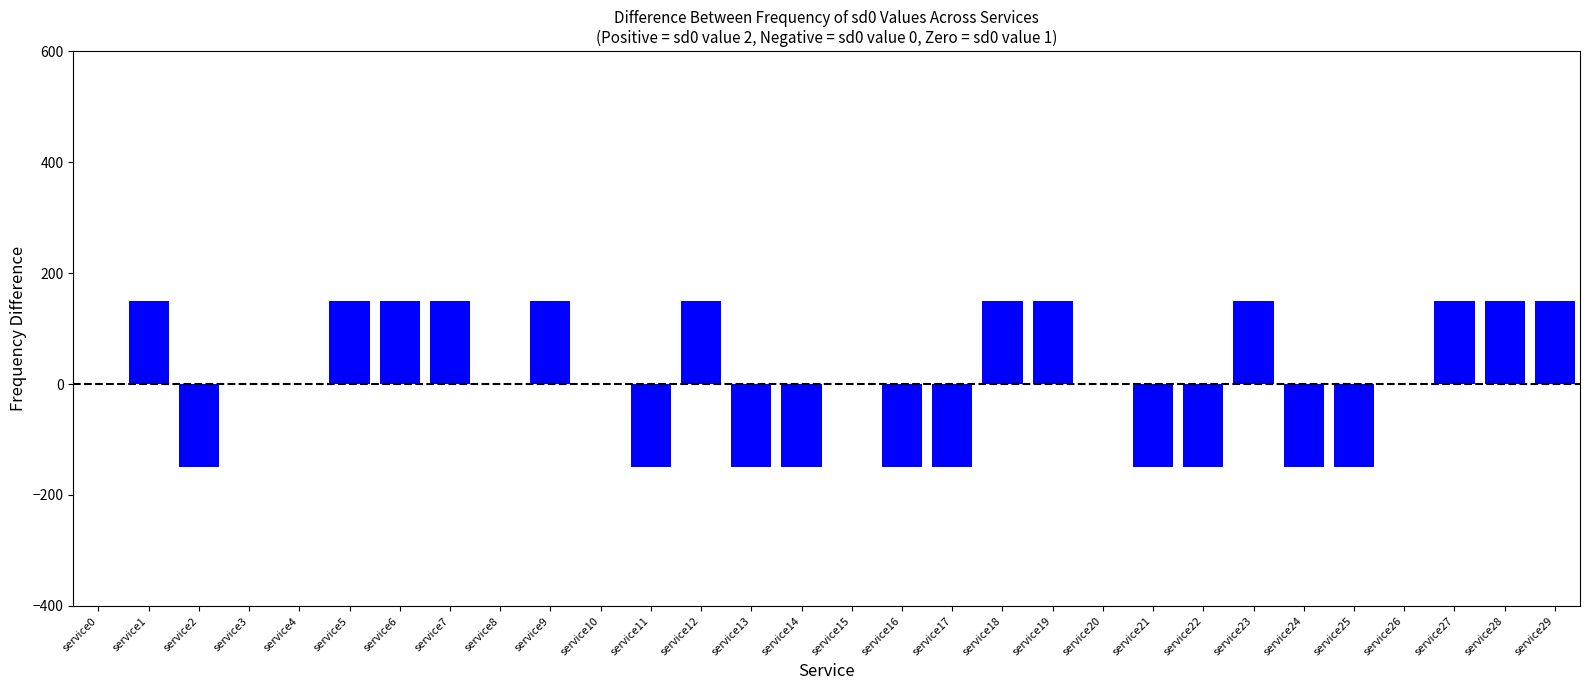

What is the maximum value shown in the chart?

150